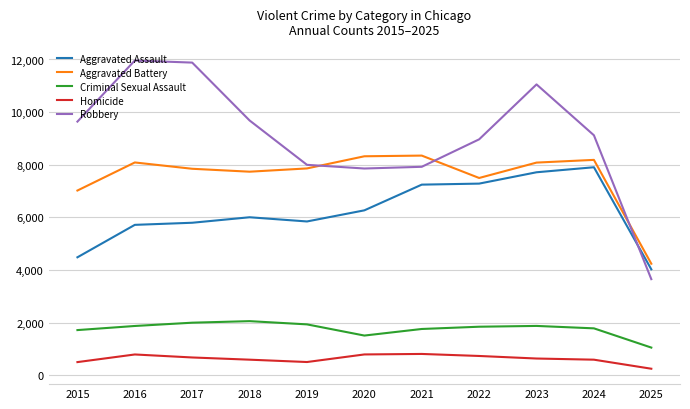

At how many categories does at least one series exceed 8402?

7